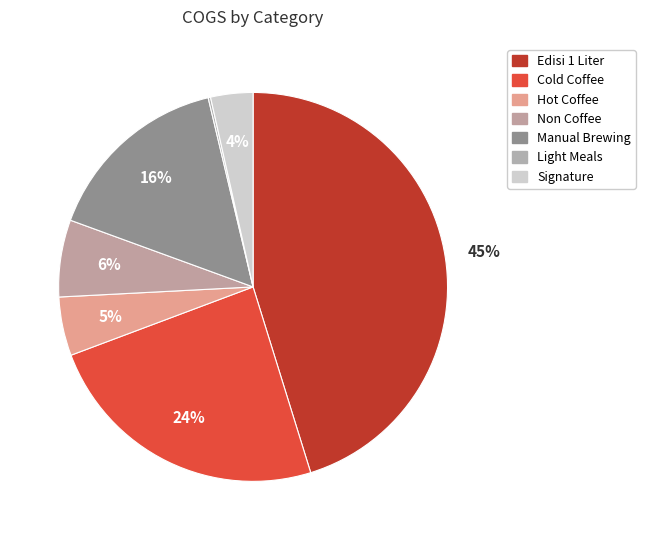

Is there any slice that represents more than half of the pie?

No